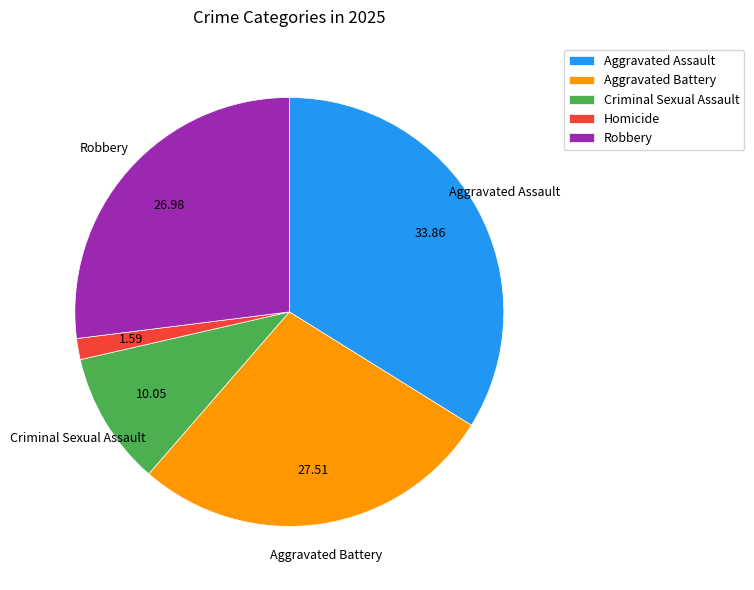

Between Homicide and Criminal Sexual Assault, which is larger?

Criminal Sexual Assault